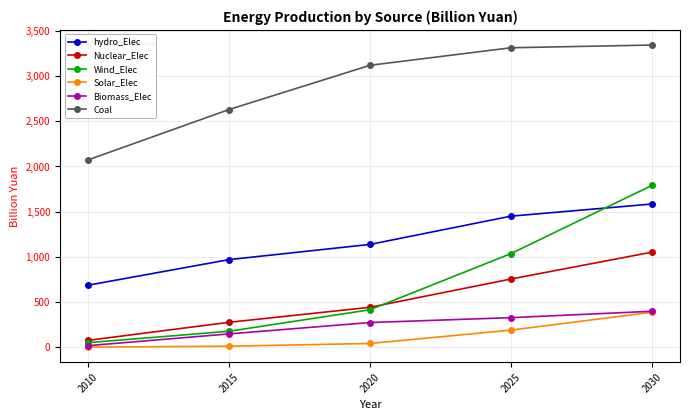

Which series changed the most between 2010 and 2020?

Coal